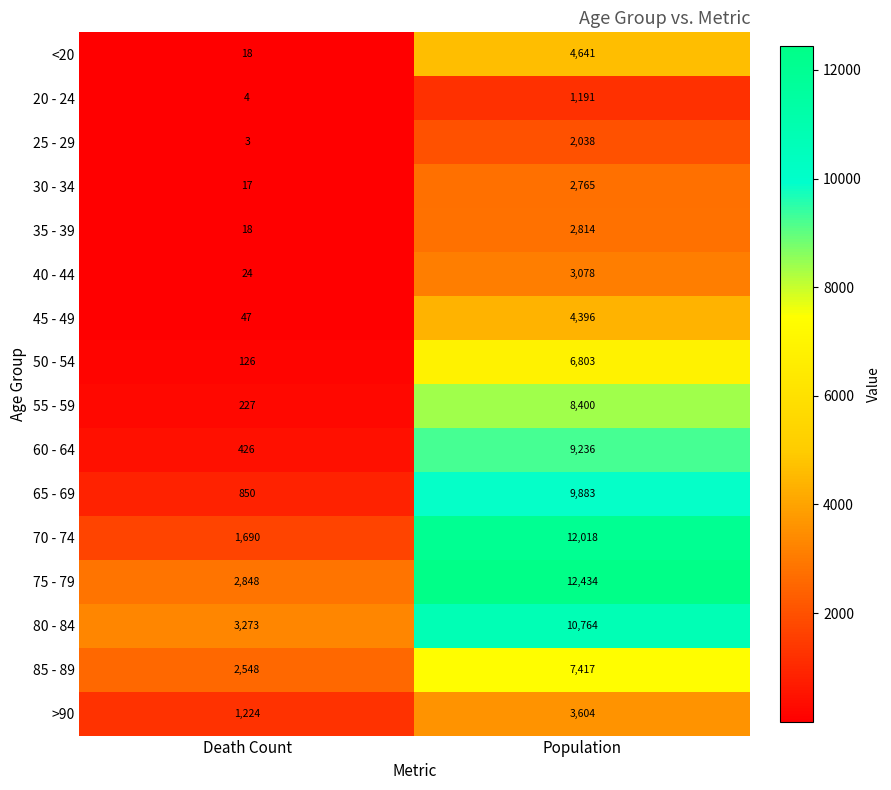

What is the sum of all 75 - 79 values?

15282